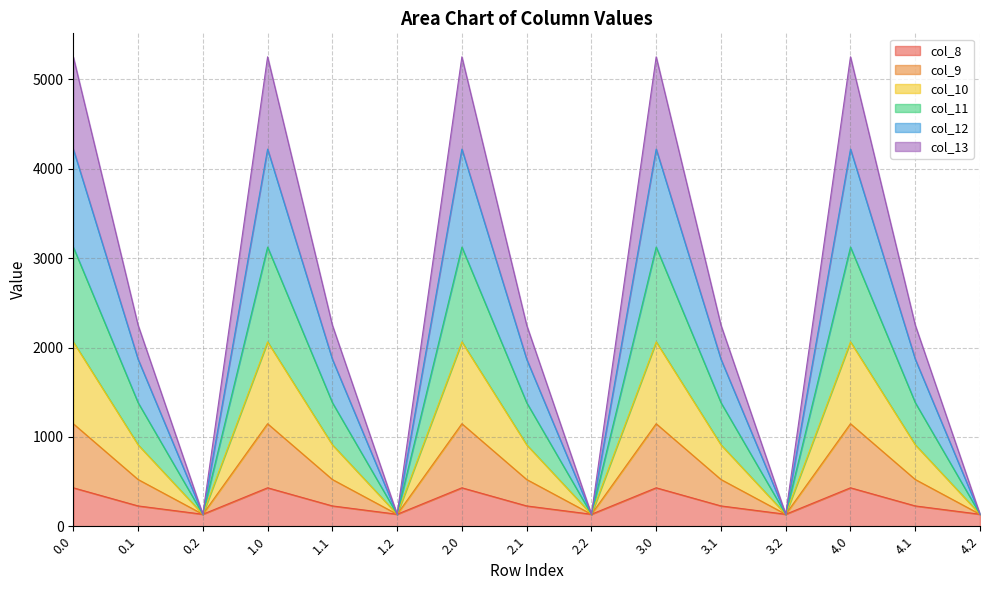

What is the total value across all series at 2.2?

134.2